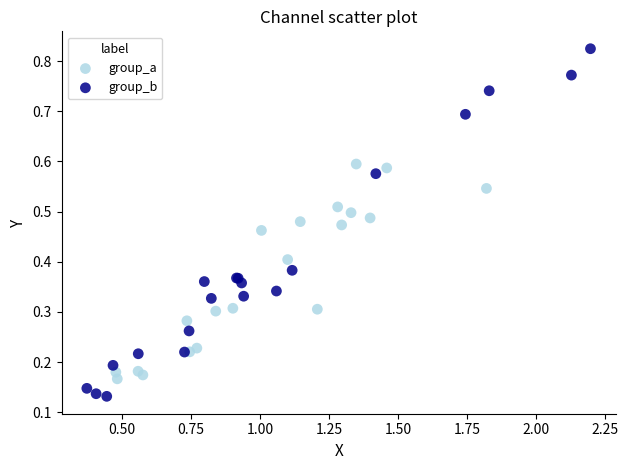

Which series has the largest Y range (max minus min)?

group_b